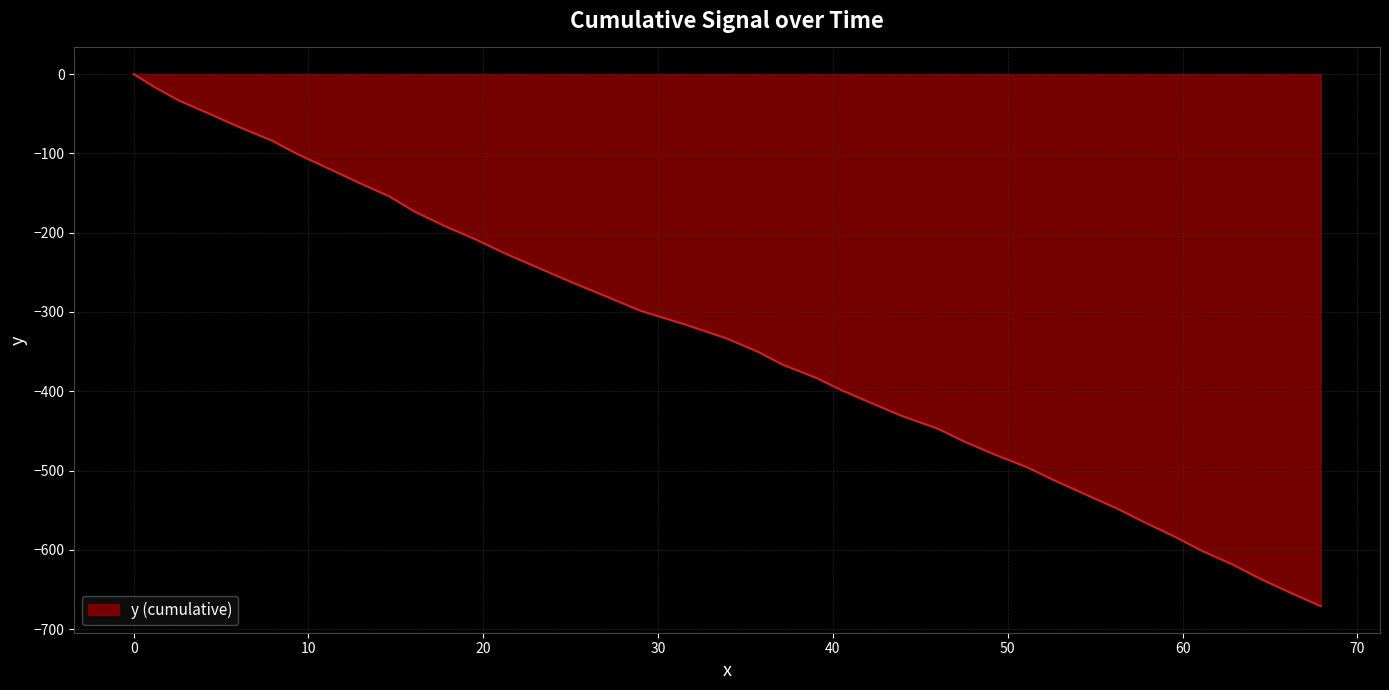

What is the minimum value shown in the chart?

-670.9